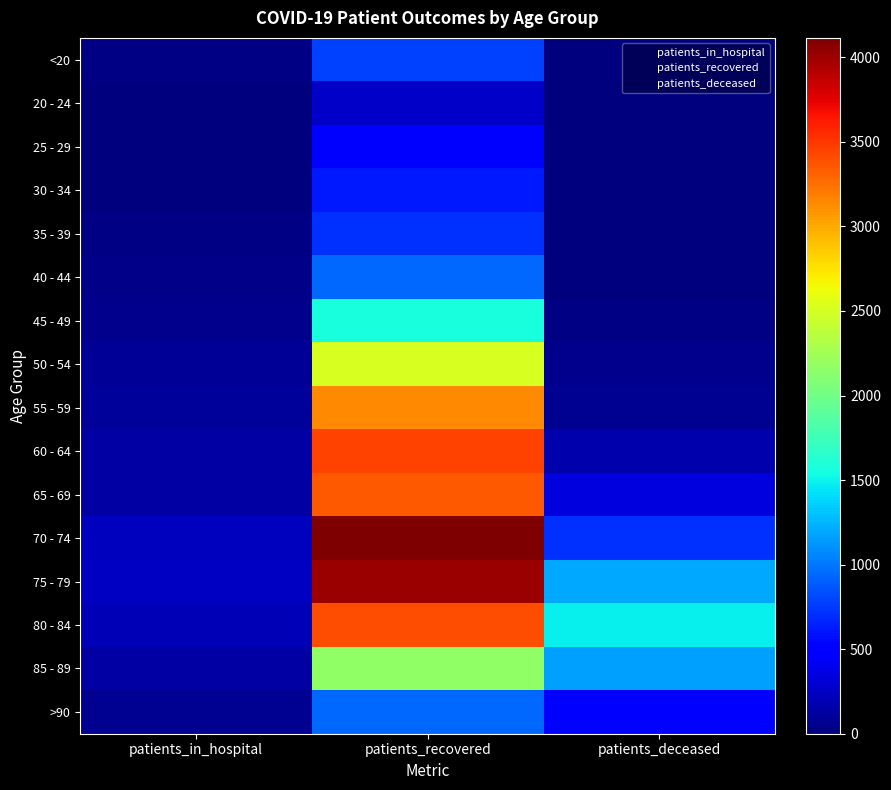

Reading left to right, extract all data points from this chart.

<20: patients_in_hospital=20	patients_recovered=779	patients_deceased=4
20 - 24: patients_in_hospital=11	patients_recovered=259	patients_deceased=0
25 - 29: patients_in_hospital=12	patients_recovered=455	patients_deceased=2
30 - 34: patients_in_hospital=16	patients_recovered=616	patients_deceased=4
35 - 39: patients_in_hospital=17	patients_recovered=722	patients_deceased=8
40 - 44: patients_in_hospital=34	patients_recovered=935	patients_deceased=8
45 - 49: patients_in_hospital=57	patients_recovered=1570	patients_deceased=20
50 - 54: patients_in_hospital=90	patients_recovered=2521	patients_deceased=54
55 - 59: patients_in_hospital=99	patients_recovered=3150	patients_deceased=79
60 - 64: patients_in_hospital=140	patients_recovered=3448	patients_deceased=162
65 - 69: patients_in_hospital=141	patients_recovered=3351	patients_deceased=342
70 - 74: patients_in_hospital=229	patients_recovered=4115	patients_deceased=720
75 - 79: patients_in_hospital=249	patients_recovered=4006	patients_deceased=1194
80 - 84: patients_in_hospital=204	patients_recovered=3396	patients_deceased=1485
85 - 89: patients_in_hospital=139	patients_recovered=2160	patients_deceased=1167
>90: patients_in_hospital=65	patients_recovered=933	patients_deceased=479